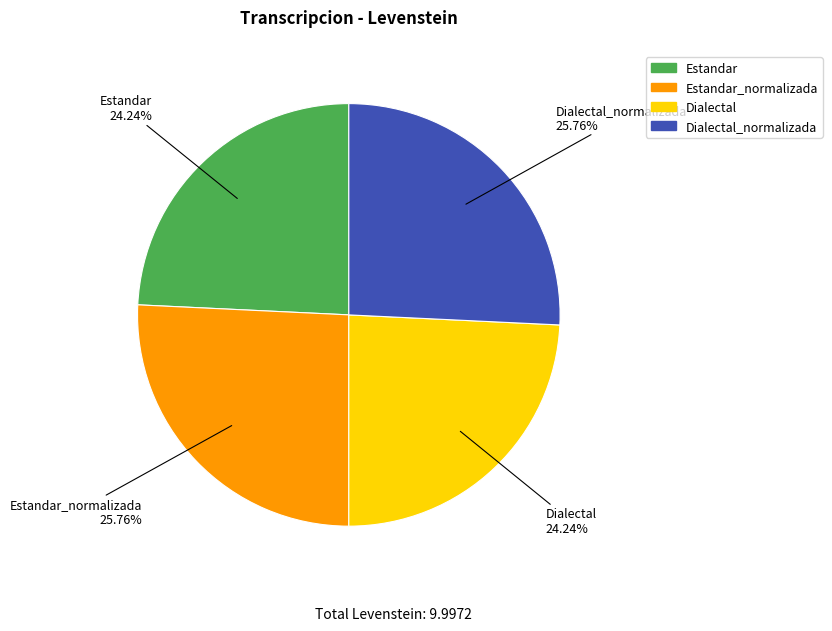

Combined, do Estandar and Dialectal account for over 50%?

No